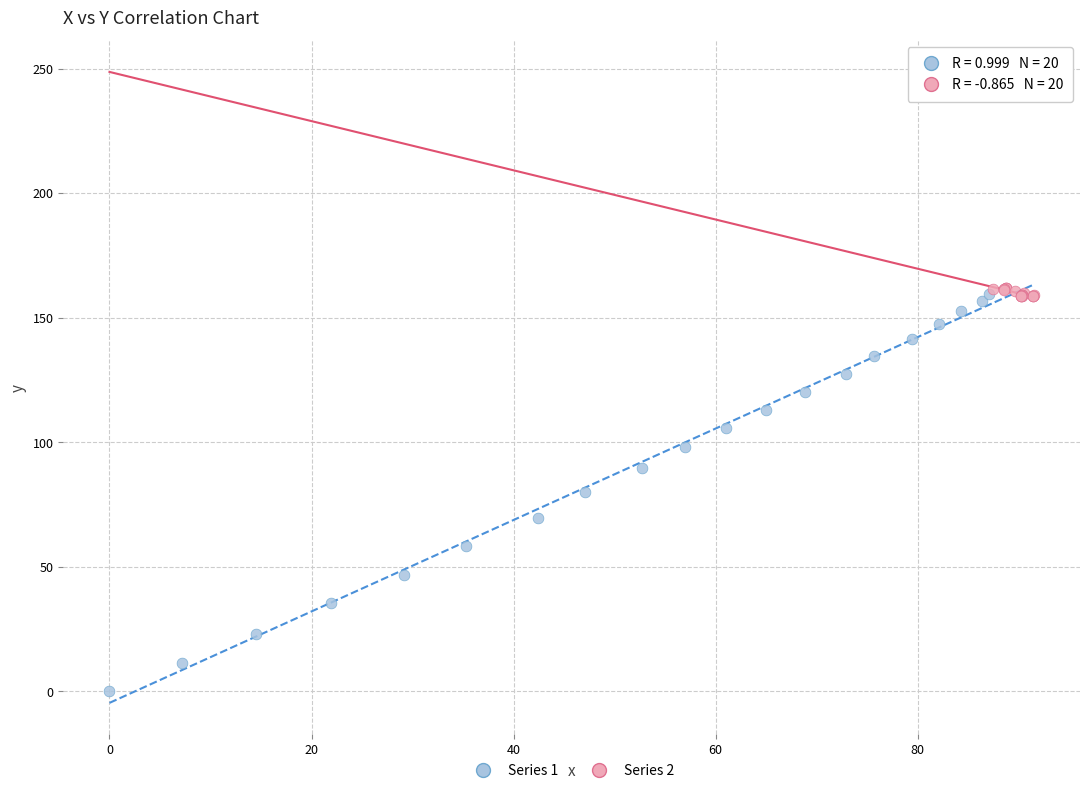

Which series has the widest spread of Y values?

Series 1